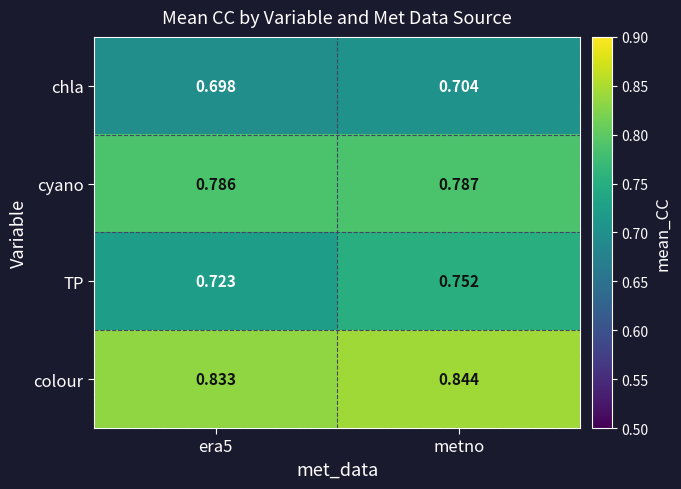

Which series has the widest spread of values?

TP